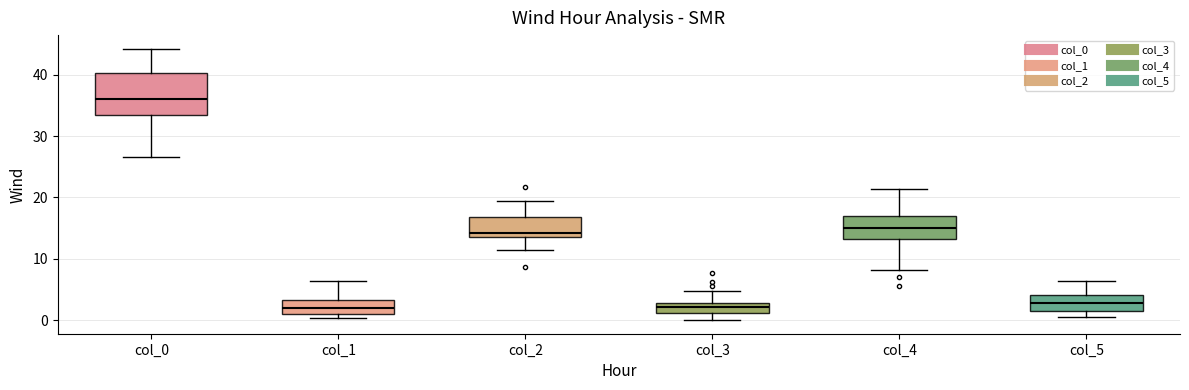

Reading left to right, transcribe this box plot: for each box, give where its median line is, the range the box spans, and where its two whiskers end, as read against the y-axis. The values are not printed on the chart, so give them approximately, as read against the axis.

col_0: median 36, box 33 to 40, whiskers 27 to 44
col_1: median 2, box 1 to 3, whiskers 0 to 6
col_2: median 14 (just above the box's lower edge), box 14 to 17, whiskers 12 to 20
col_3: median 2, box 1 to 3, whiskers 0 to 5
col_4: median 15, box 13 to 17, whiskers 8 to 21
col_5: median 3, box 2 to 4, whiskers 0 to 6